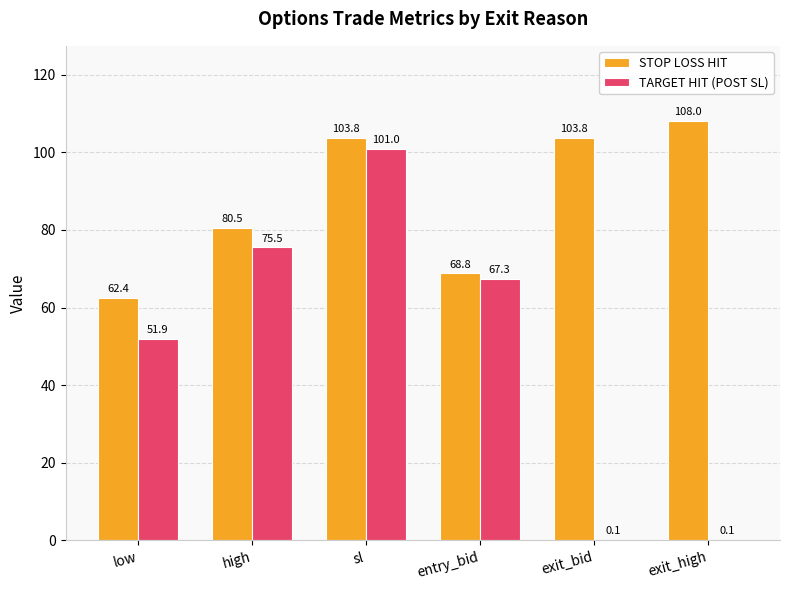

At which label does STOP LOSS HIT reach its peak?

exit_high